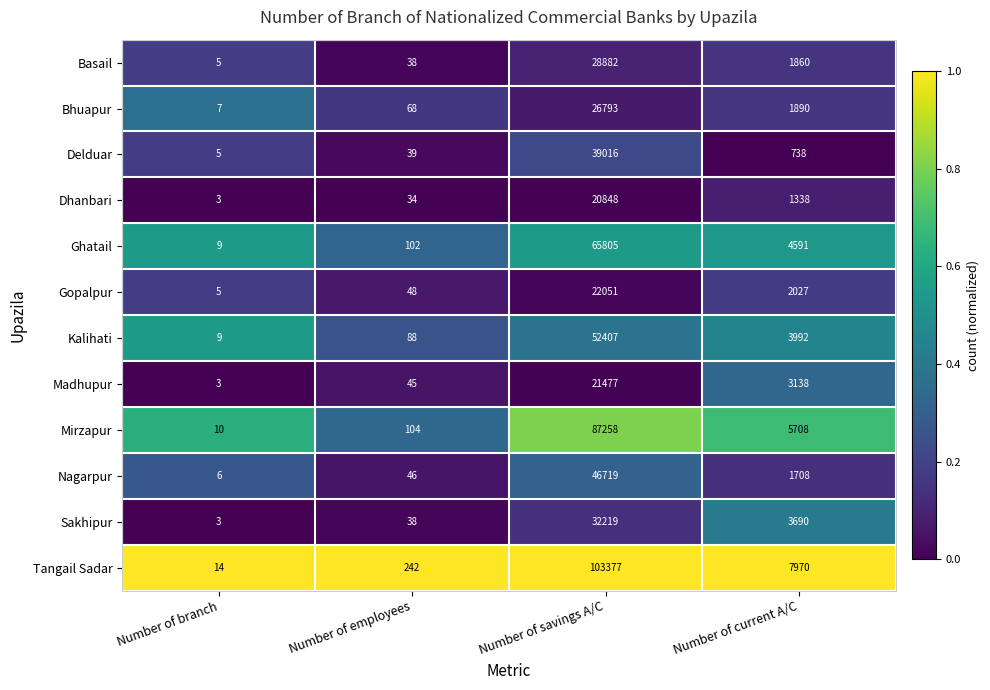

What is the difference between the second highest and second lowest values in the Madhupur series?

3093